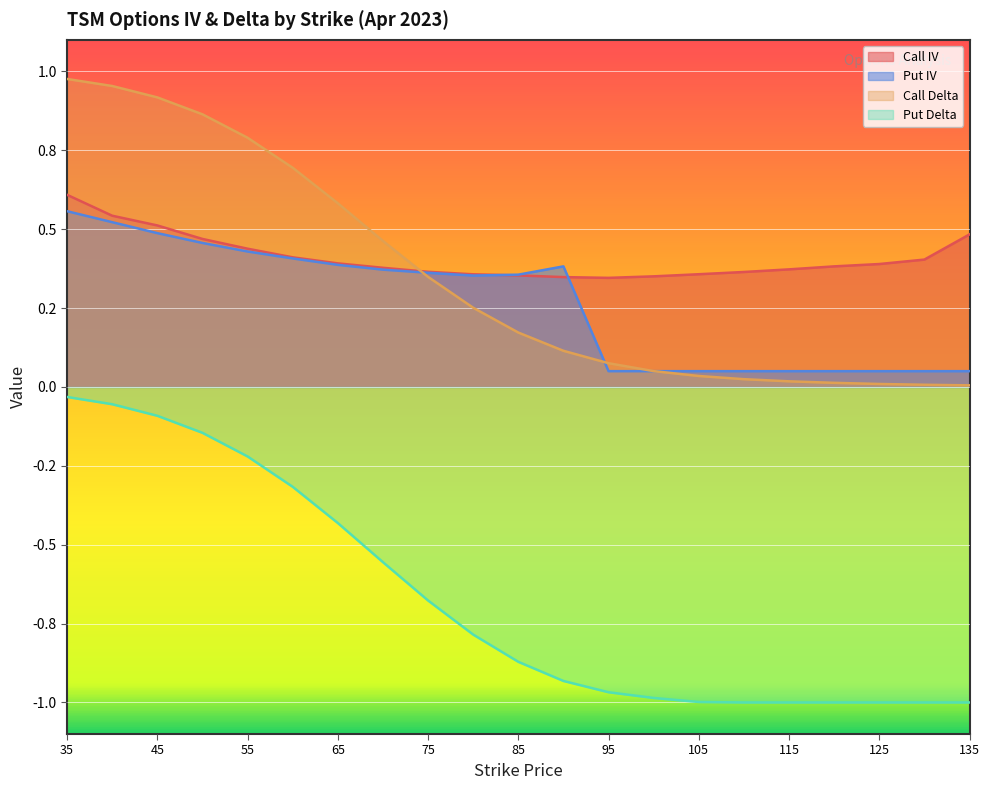

At how many categories does at least one series exceed 0?

21